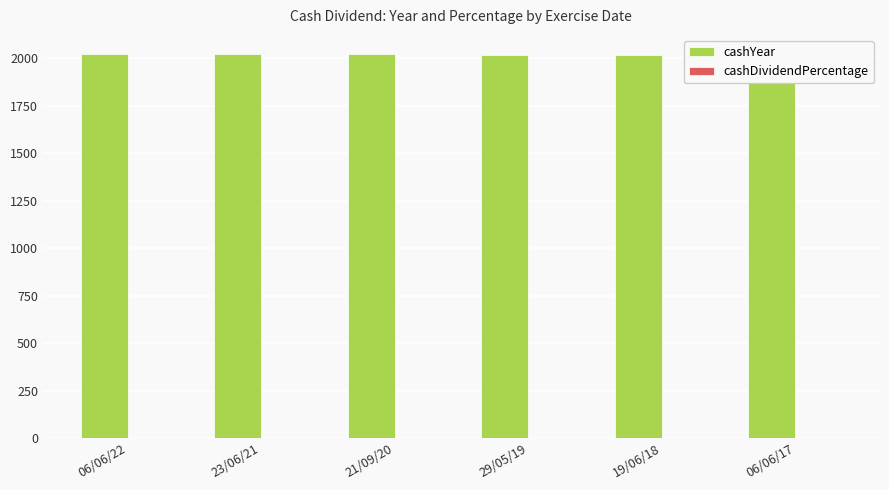

Reading right to left, list all the values displayed in this chart.

cashYear: 2016.0	2017.0	2018.0	2019.0	2020.0	2021.0
cashDividendPercentage: 0.1	0.1	0.1	0.1	0.1	0.1